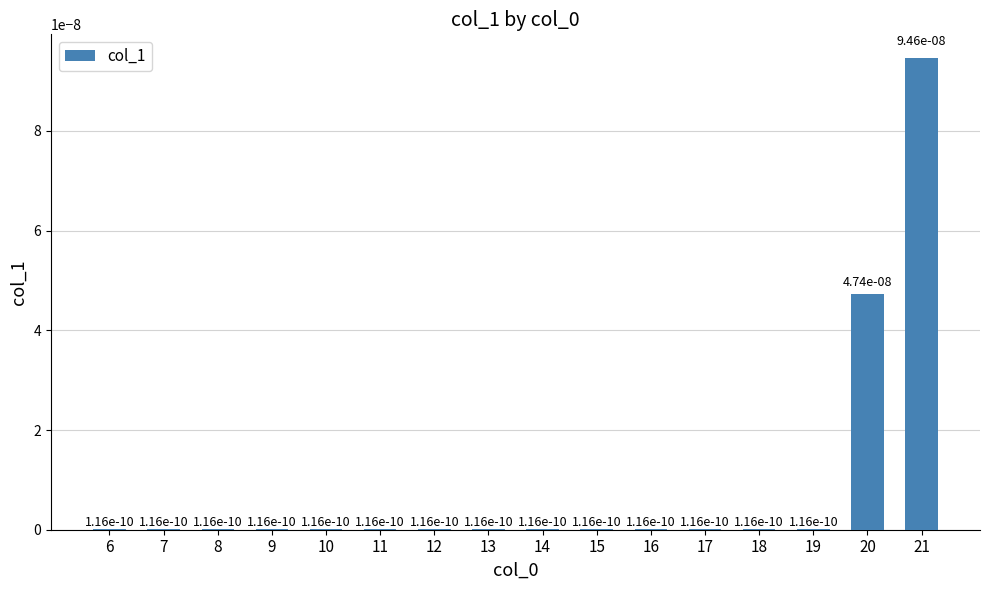

The value at 10 is 0.0. True or false?

True